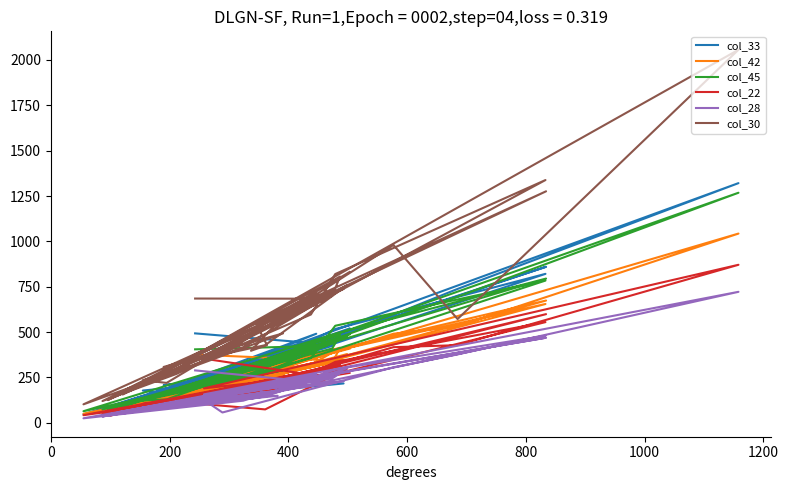

Reading right to left, what are all the values shown in this chart?

col_33: 520	240	58	424	484	101	217	247	1321	738	596	229	232	321	134	298	207	276	495	261	47	483	860	327	260	253	326	821	517	451	205	178	157	491	93	485	76	184	433	493
col_42: 409	194	61	332	414	84	346	178	1043	532	491	198	185	256	102	261	148	239	379	229	50	357	674	301	225	211	257	655	397	319	140	129	118	331	81	406	55	172	345	376
col_45: 487	227	75	410	485	89	466	231	1268	695	579	238	229	293	126	290	160	277	477	257	64	494	795	317	272	252	292	784	535	357	183	123	129	429	88	438	74	168	425	405
col_22: 275	144	38	272	320	71	276	190	871	428	417	145	126	199	91	184	122	74	299	166	42	307	599	217	194	162	185	555	336	269	131	105	87	291	65	302	46	129	252	361
col_28: 283	142	46	245	273	51	229	157	722	377	306	57	128	149	69	177	99	145	301	122	25	275	469	197	147	133	166	480	295	246	117	84	86	267	60	255	35	99	218	289
col_30: 831	357	126	701	806	156	738	401	2056	572	980	377	358	555	193	493	308	428	759	417	102	732	1276	546	428	397	531	1338	820	597	315	235	220	715	166	735	120	270	684	685